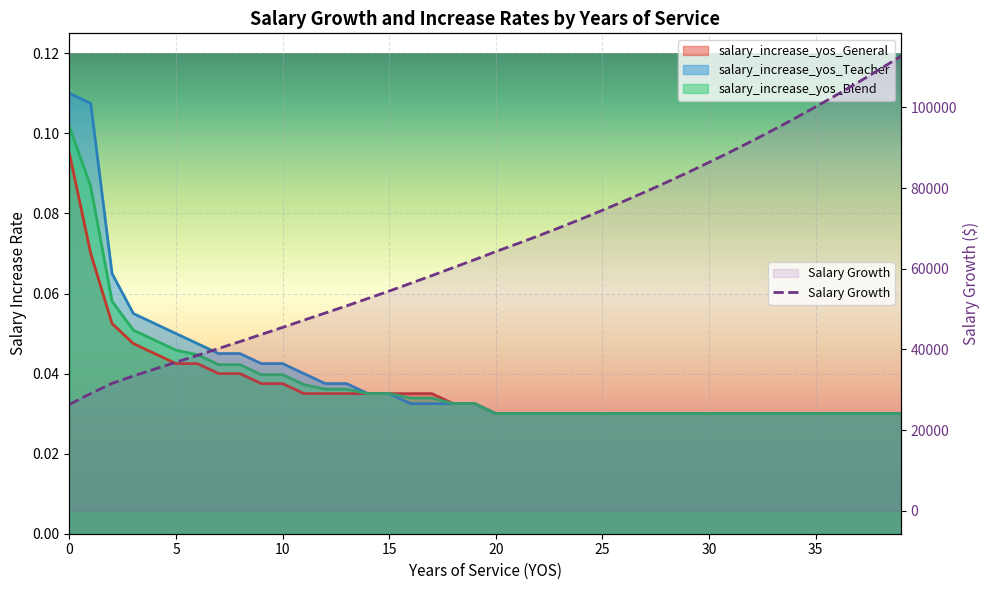

What is the value of the 23rd point from the left?

68173.2